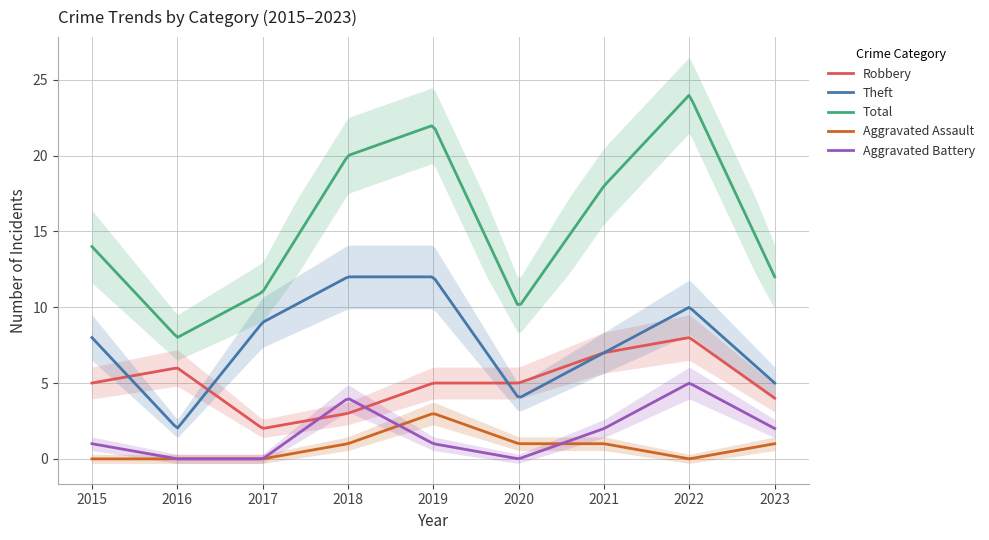

What are all the series names shown in the legend?

Robbery, Theft, Total, Aggravated Assault, Aggravated Battery